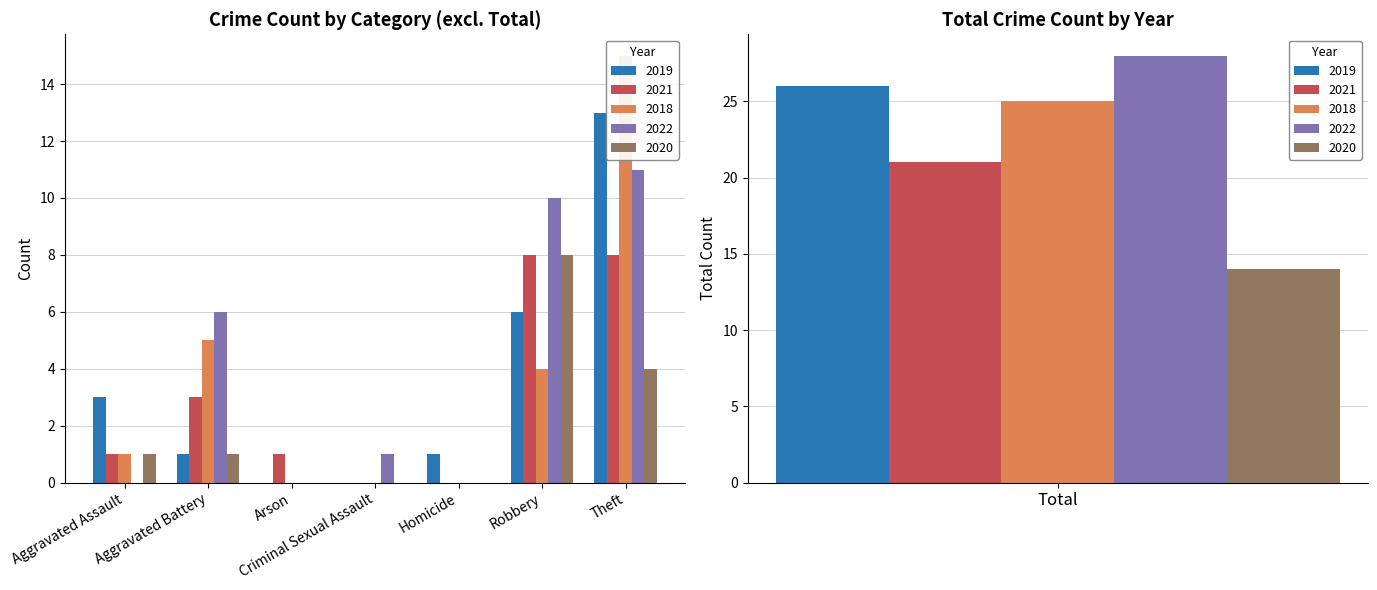

What is the label of the 6th bar from the left?

Robbery